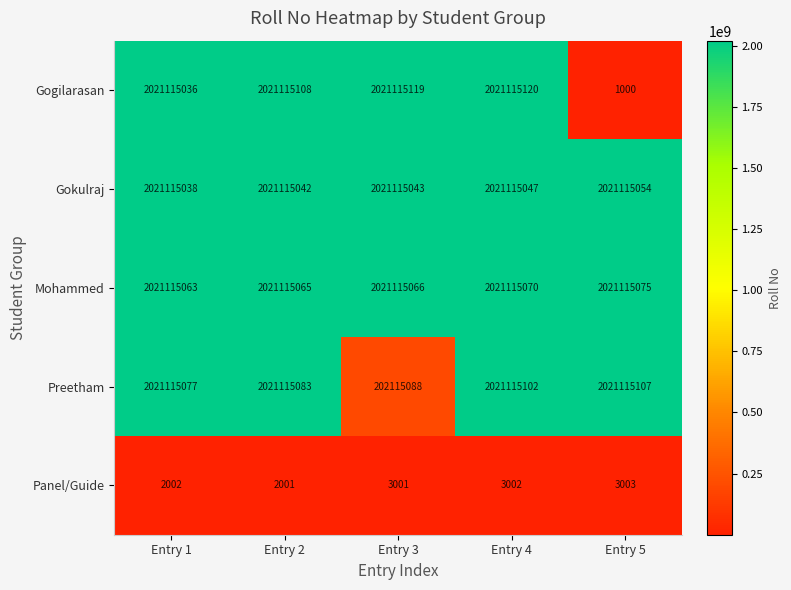

Rank the series by their maximum value, from highest to lowest.

Gogilarasan, Preetham, Mohammed, Gokulraj, Panel/Guide